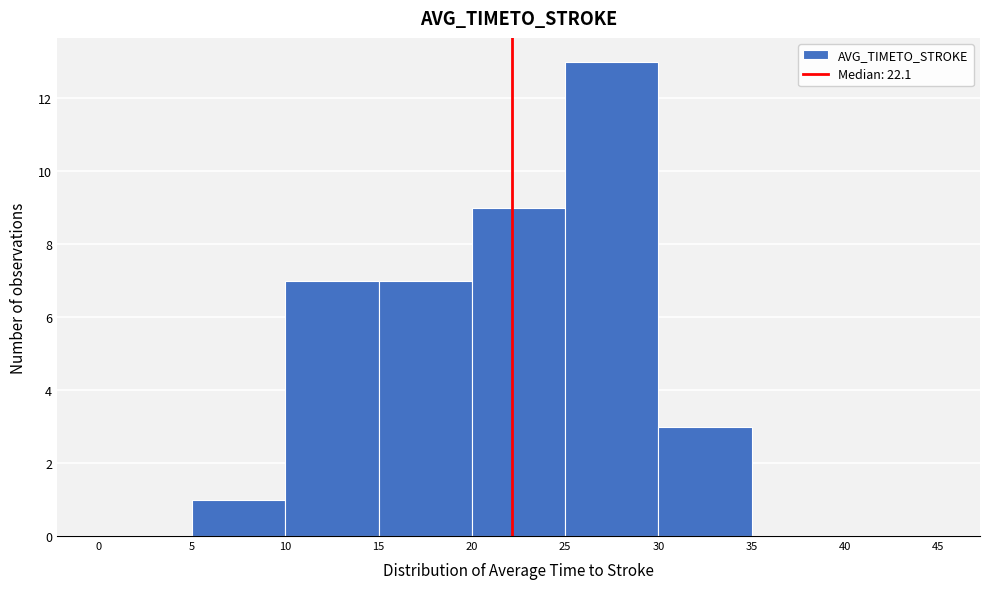

Reading left to right, list every bar in this chart as the range it spans on the x-axis followed by its height. The values are not printed on the chart, so give them approximately, as read against the axis.

0 to 5: 0
5 to 10: 1
10 to 15: 7
15 to 20: 7
20 to 25: 9
25 to 30: 13
30 to 35: 3
35 to 40: 0
40 to 45: 0